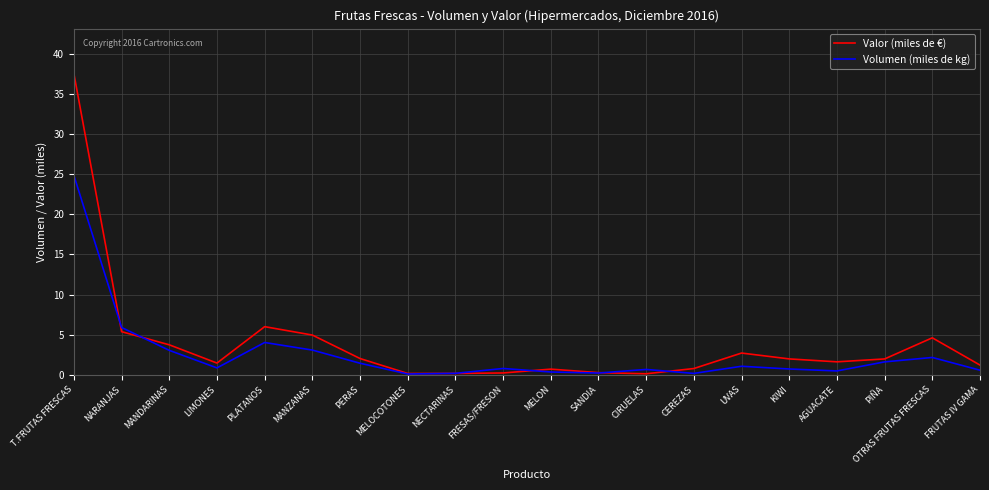

Which label corresponds to the largest value in the chart?

T.FRUTAS FRESCAS